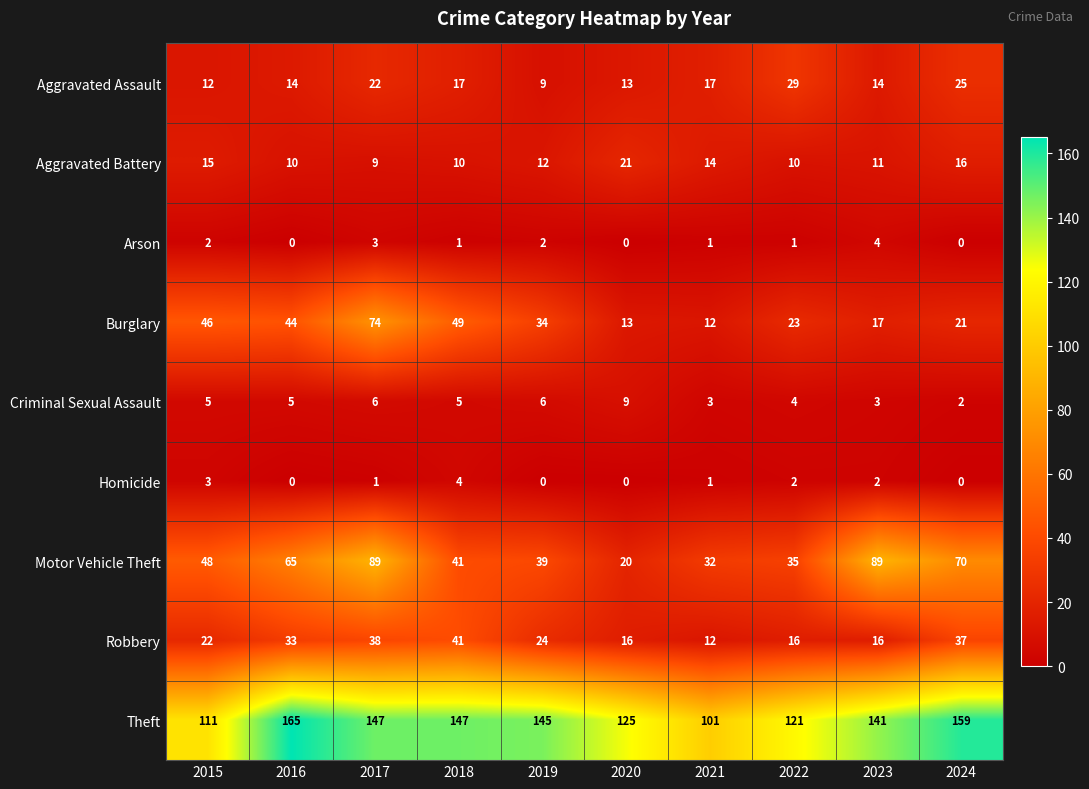

Which label corresponds to the largest value in the chart?

2016